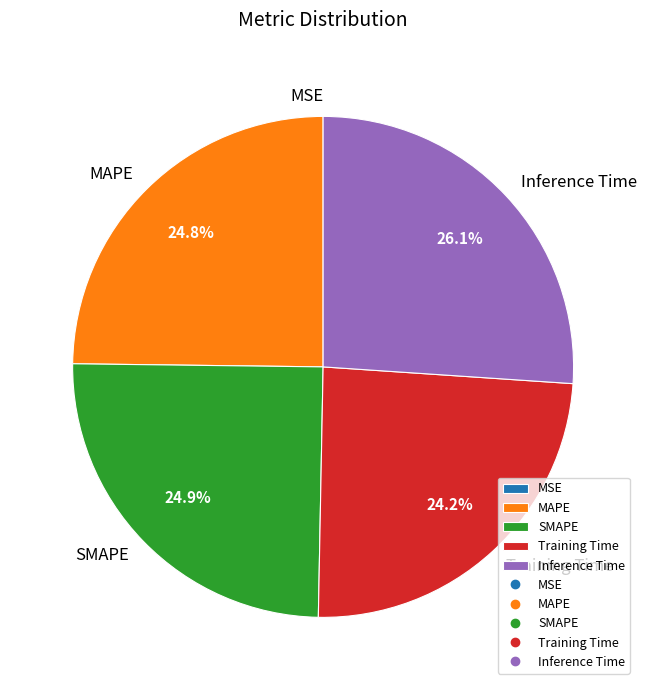

Which has a higher value, Training Time or MAPE?

MAPE